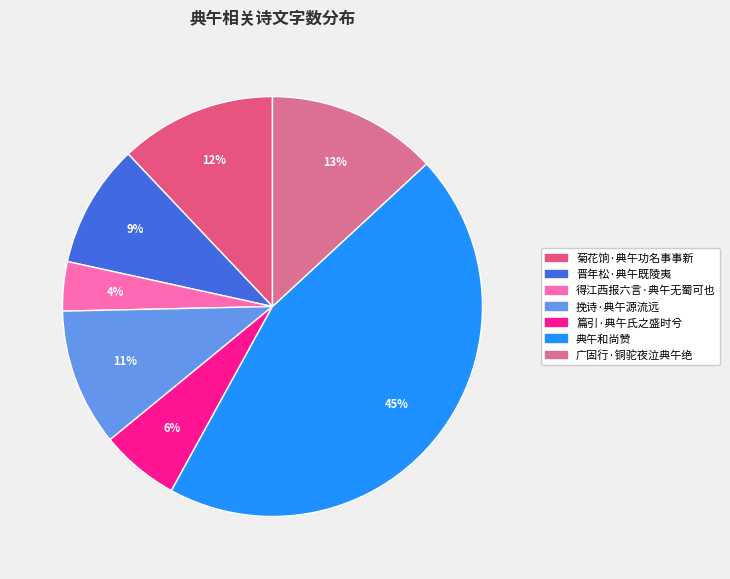

Is it true that 篇引·典午氏之盛时兮 is 1% of the pie?

False